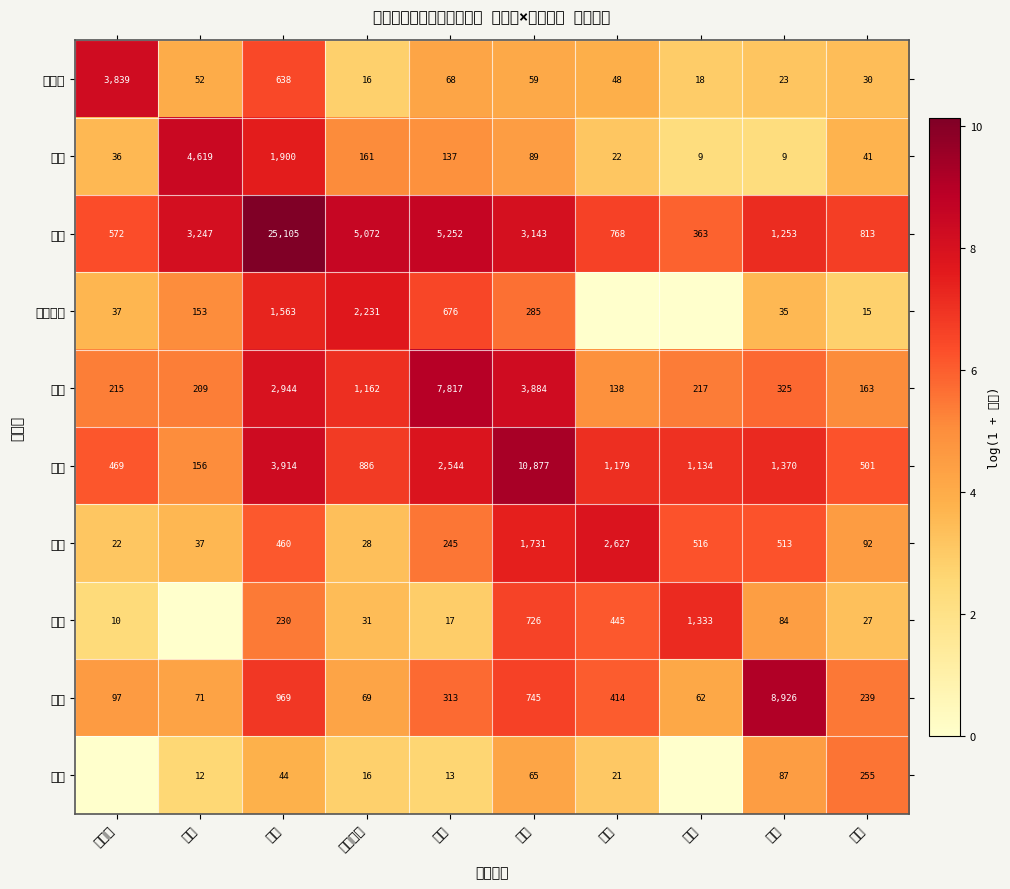

Where is 中国 nearest to the value 1324?

近畿